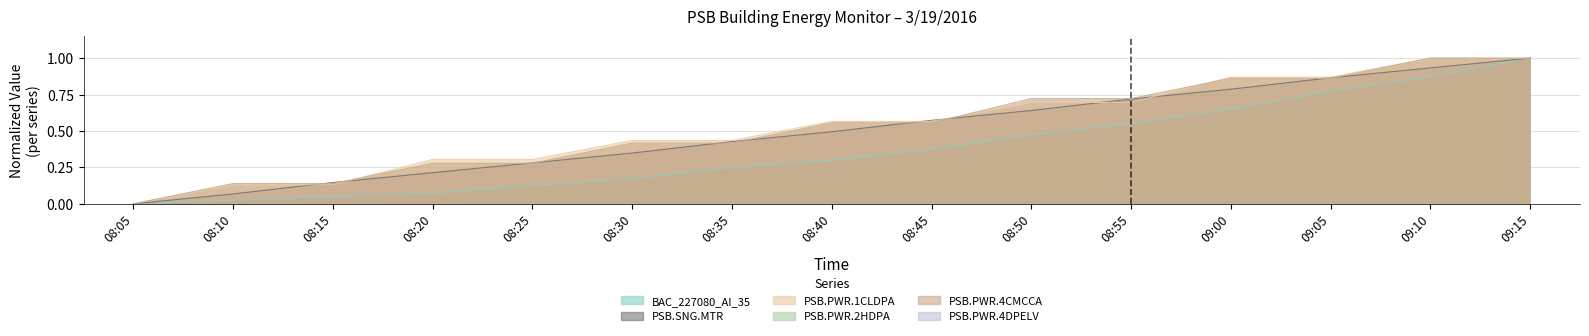

What is the total value across all series at 08:20?

0.9